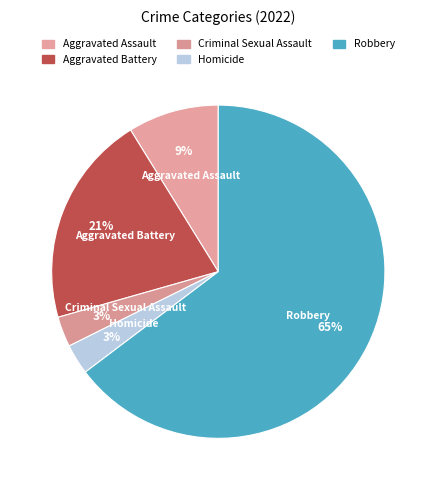

How many segments does this pie chart have?

5